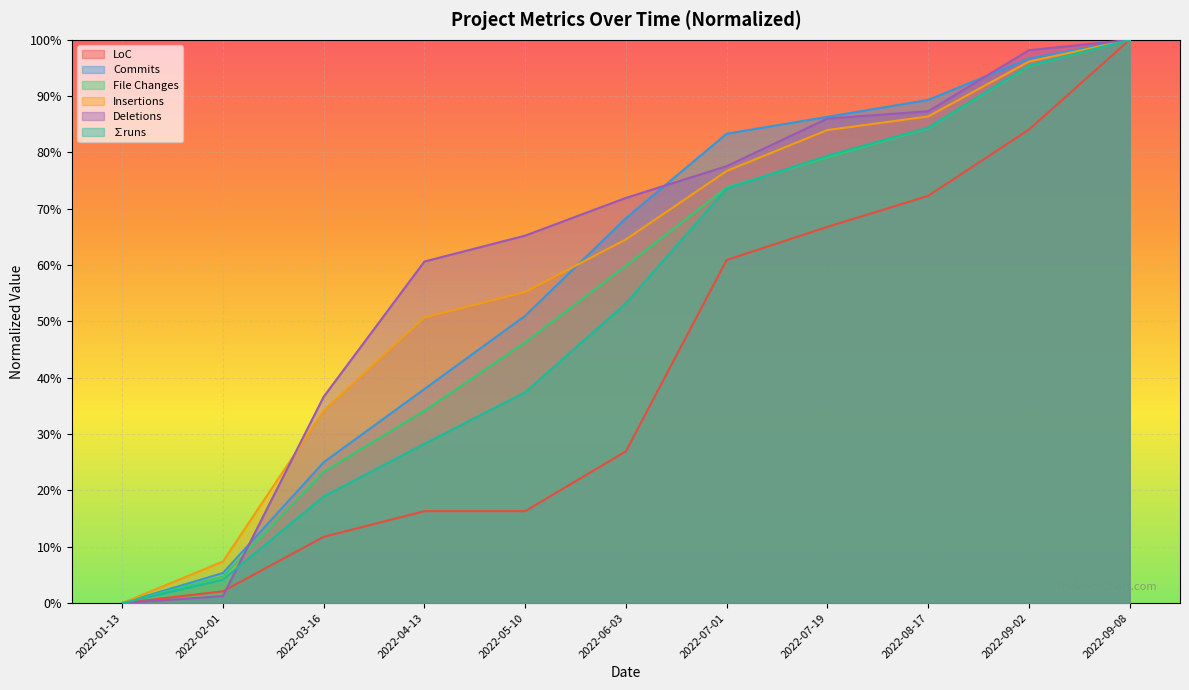

Reading left to right, extract all data points from this chart.

LoC: 0.0	0.0	0.1	0.2	0.2	0.3	0.6	0.7	0.7	0.8	1.0
Commits: 0.0	0.1	0.2	0.4	0.5	0.7	0.8	0.9	0.9	1.0	1.0
File Changes: 0.0	0.0	0.2	0.3	0.5	0.6	0.7	0.8	0.8	1.0	1.0
Insertions: 0.0	0.1	0.3	0.5	0.6	0.6	0.8	0.8	0.9	1.0	1.0
Deletions: 0.0	0.0	0.4	0.6	0.7	0.7	0.8	0.9	0.9	1.0	1.0
∑runs: 0.0	0.0	0.2	0.3	0.4	0.5	0.7	0.8	0.8	1.0	1.0